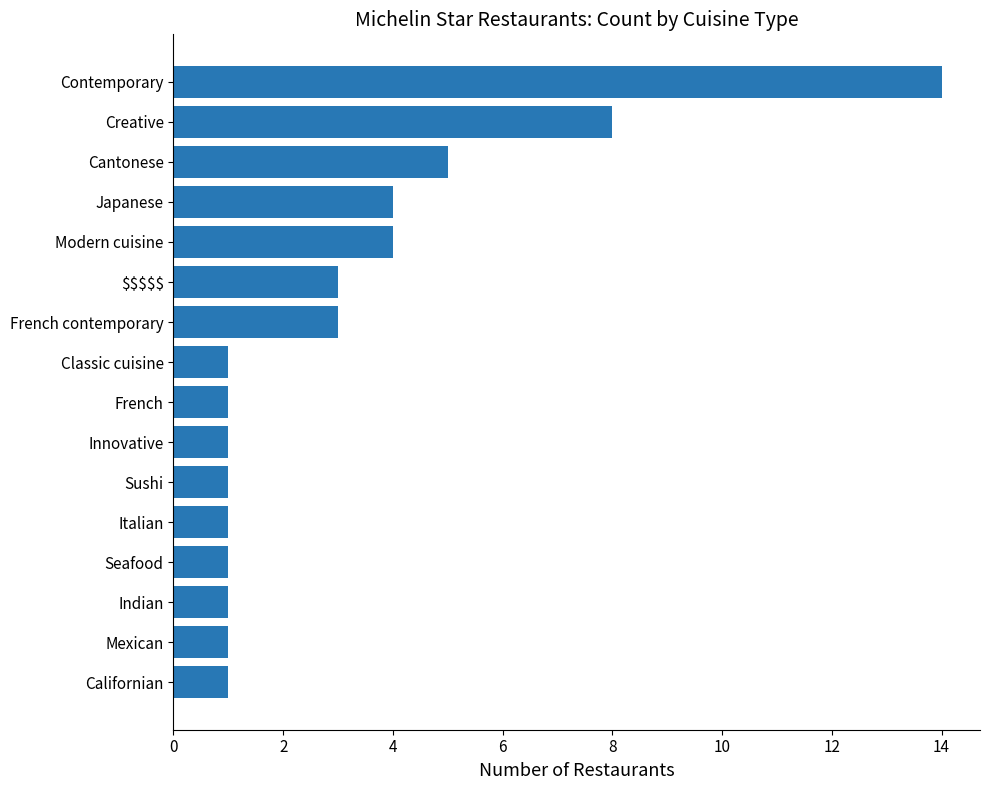

What is the sum of the values at Contemporary and Mexican?

15